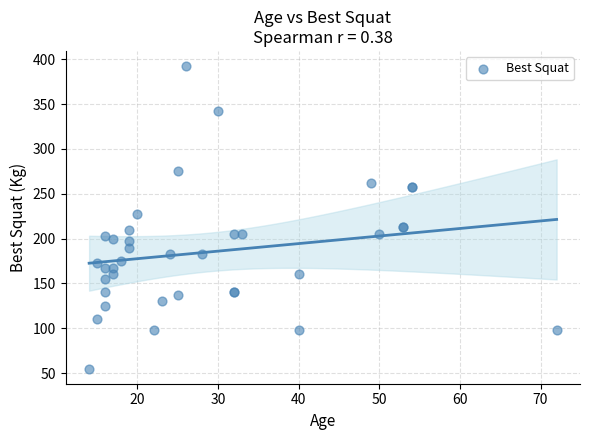

What Y value in the scatter plot is closest to 223?

227.5